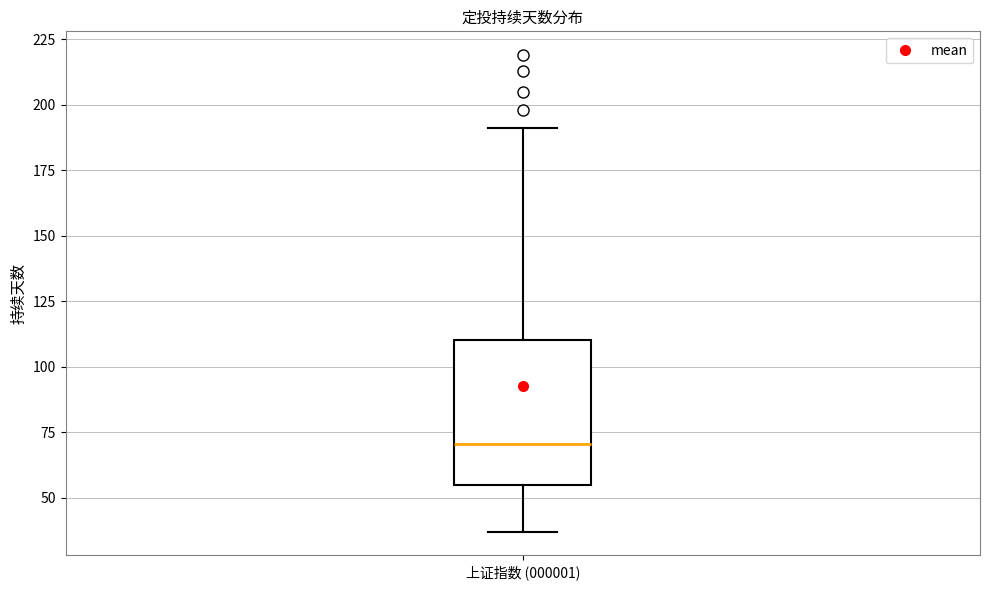

Read this box plot against the y-axis: the position of the median line, the range covered by the box, and the ends of both whiskers. The values are not printed on the chart, so give them approximately, as read against the axis.

median 70, box 55 to 110, whiskers 35 to 190